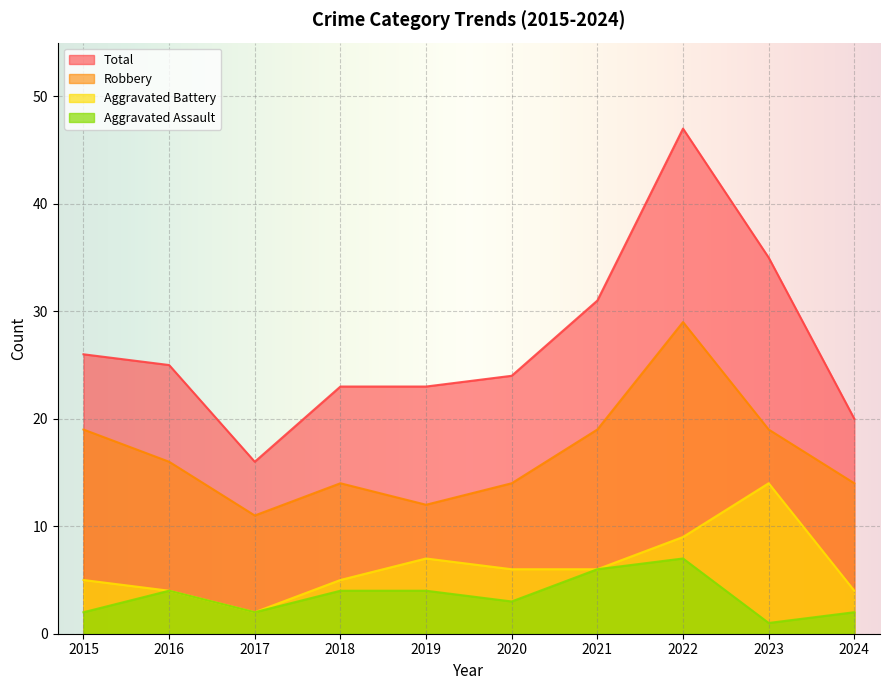

True or false: Total and Aggravated Assault intersect in this chart.

False